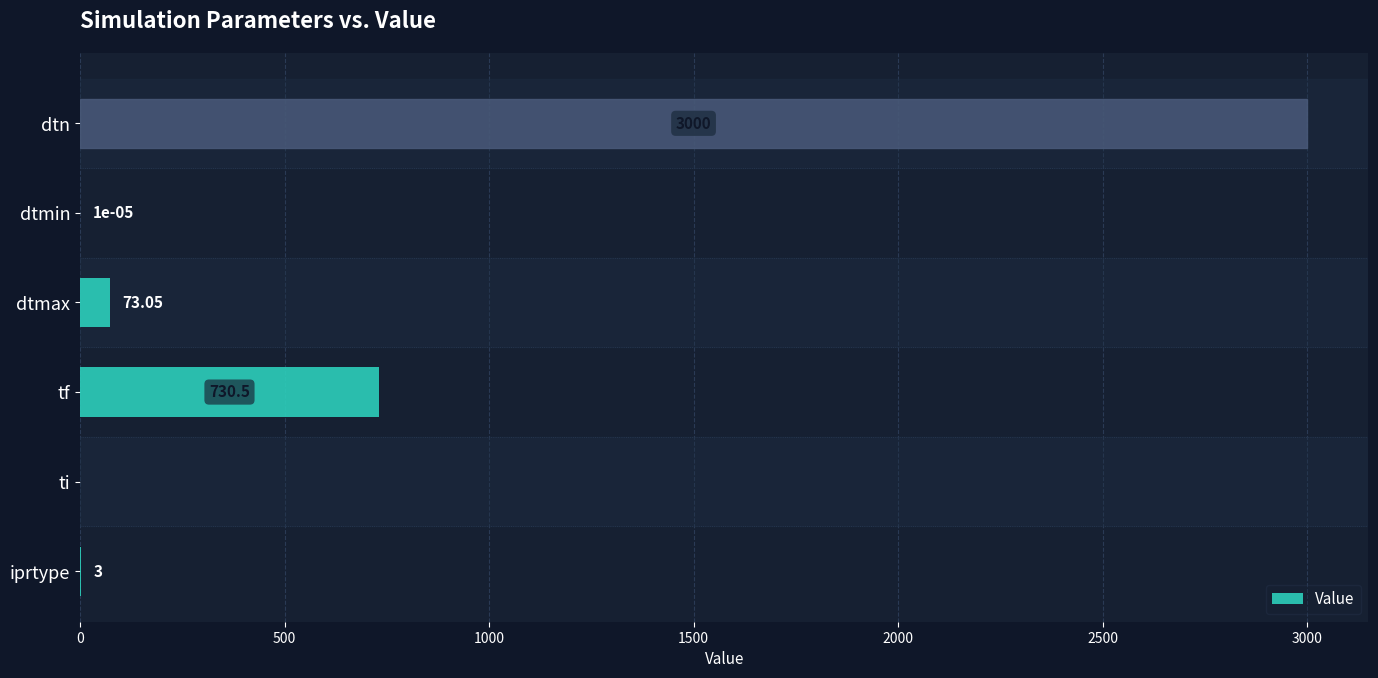

What is the average value?

634.4